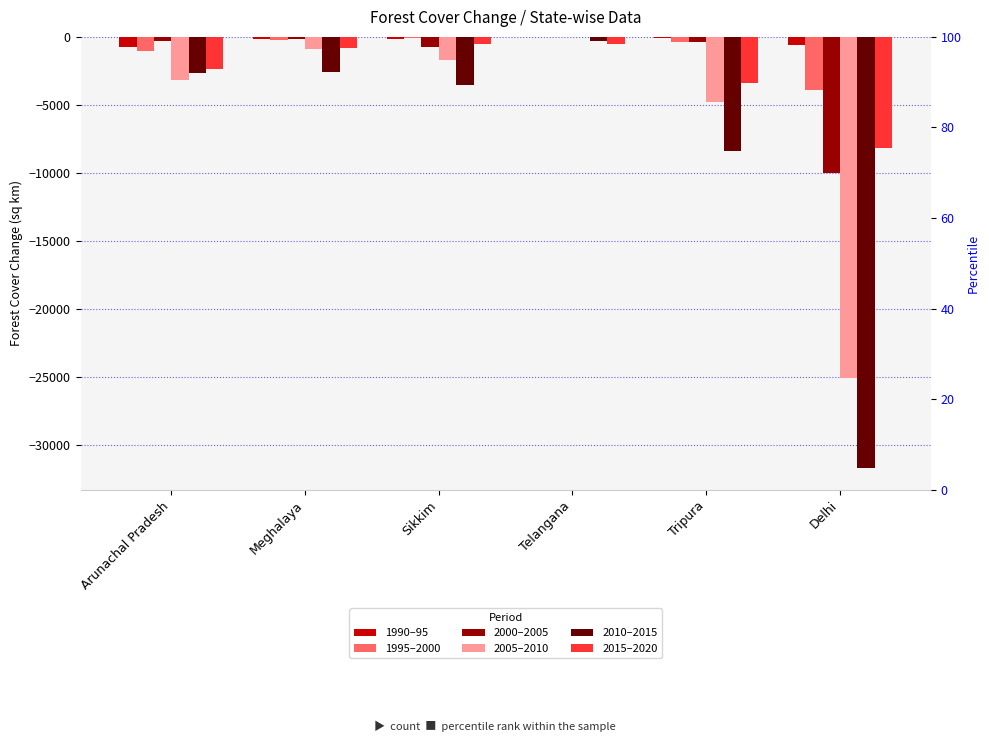

How many data points in 1990–95 are above -144?

2